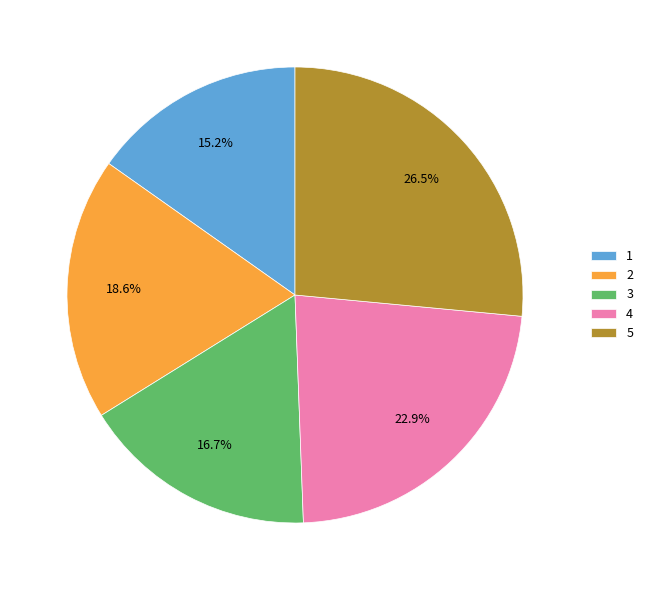

To the nearest percent, what percentage of the pie is 4?

23%